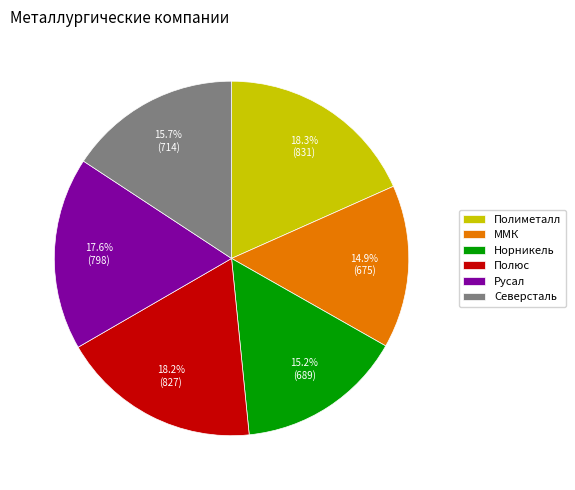

How much of the chart is everything except Северсталь?

84.3%